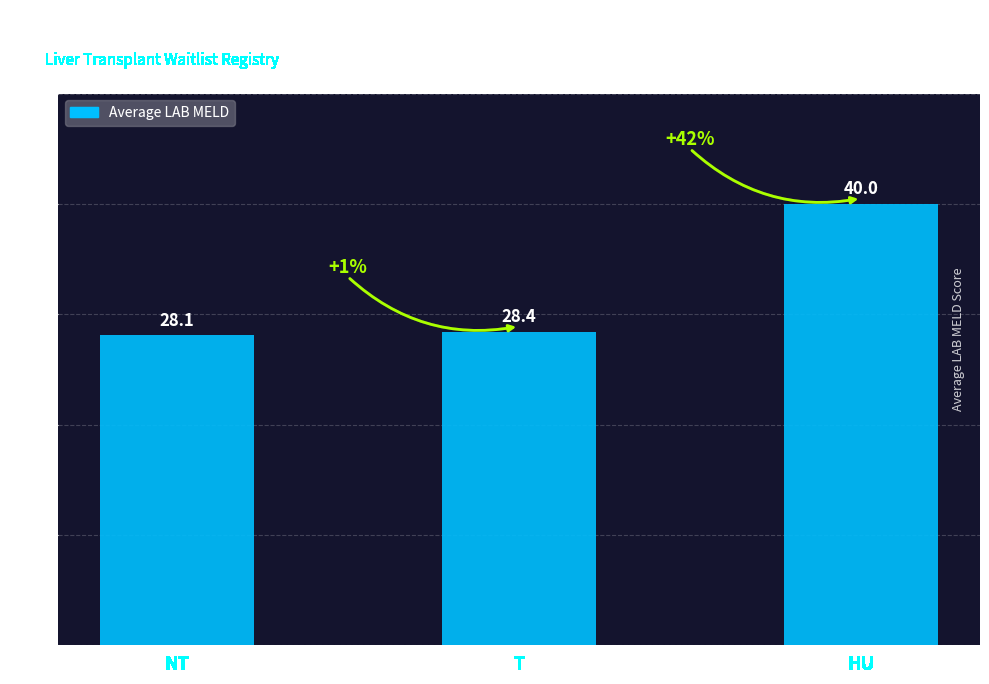

What is the average value?

32.2